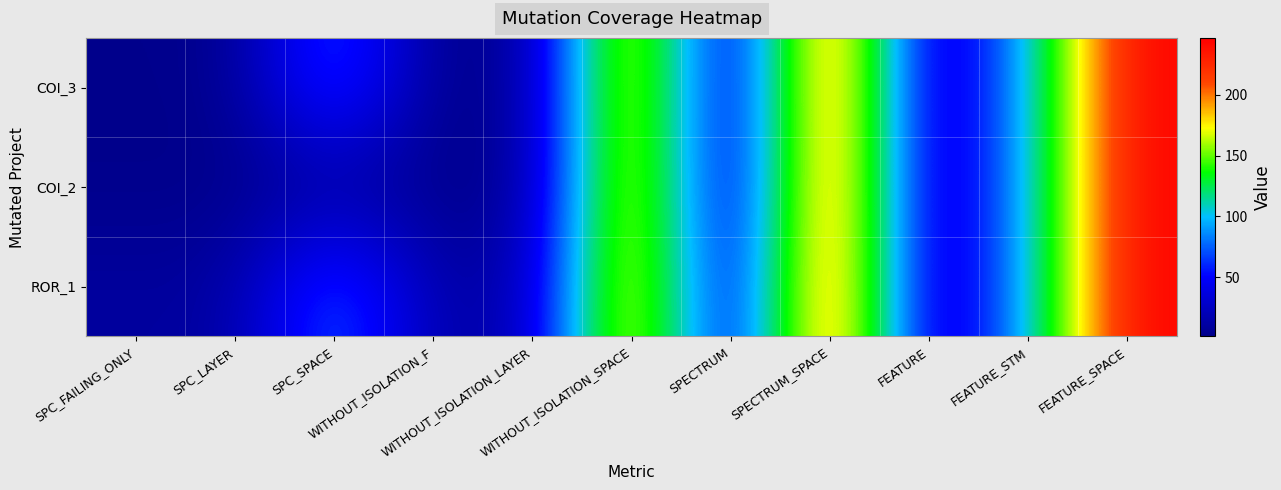

Which has a higher value, FEATURE_SPACE or FEATURE?

FEATURE_SPACE